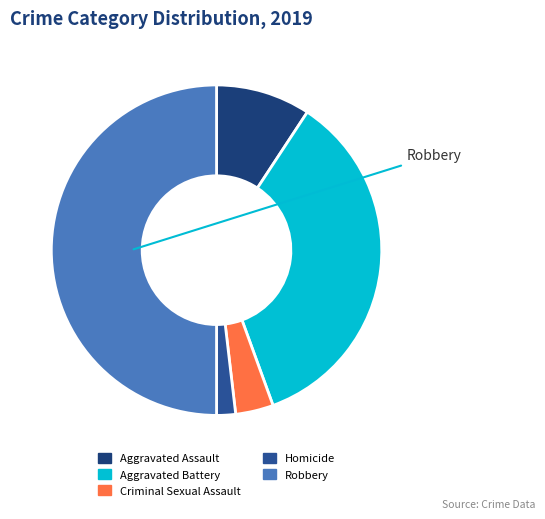

Count the number of slices in the pie.

5